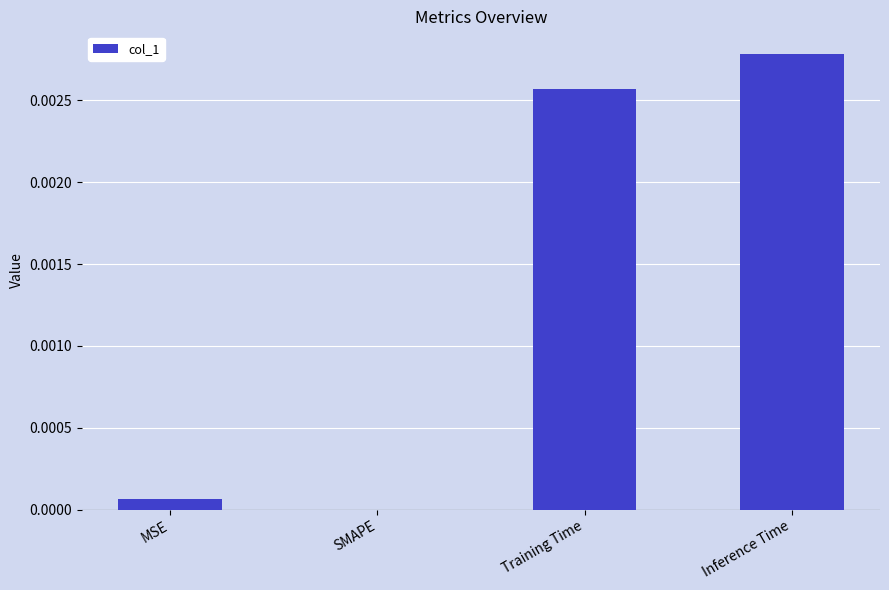

Which has a higher value, MSE or SMAPE?

MSE